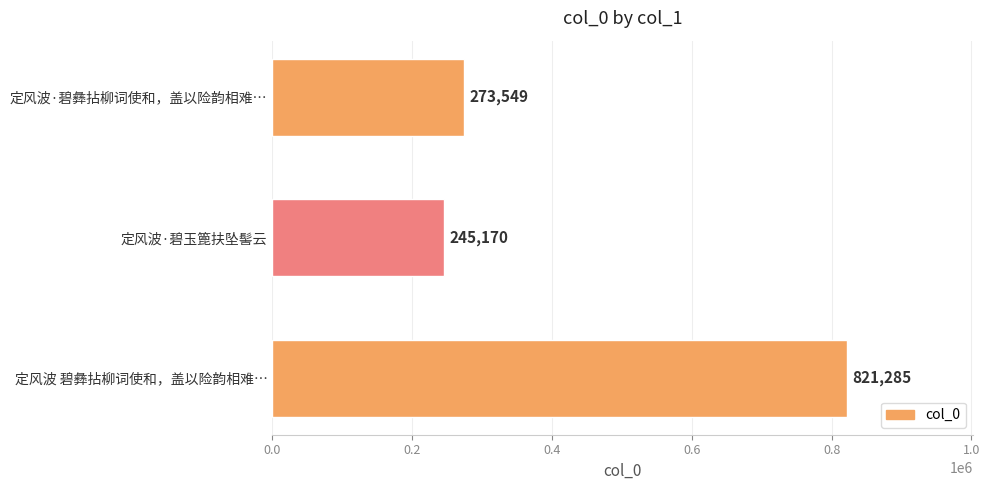

What is the average value?

446668